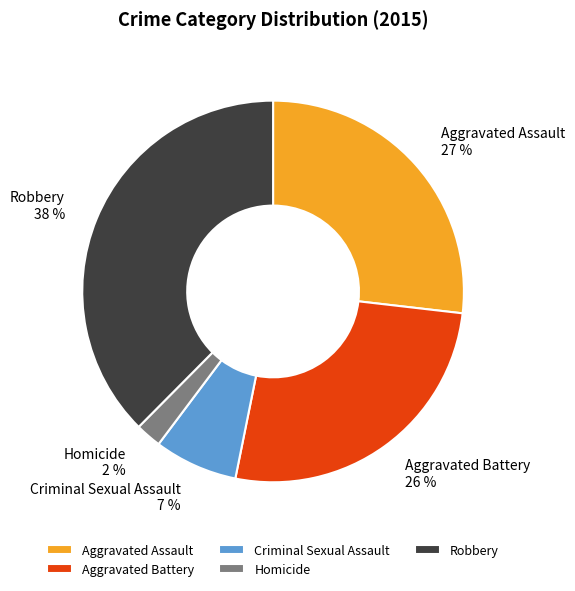

Does Robbery represent more than half of the total?

No